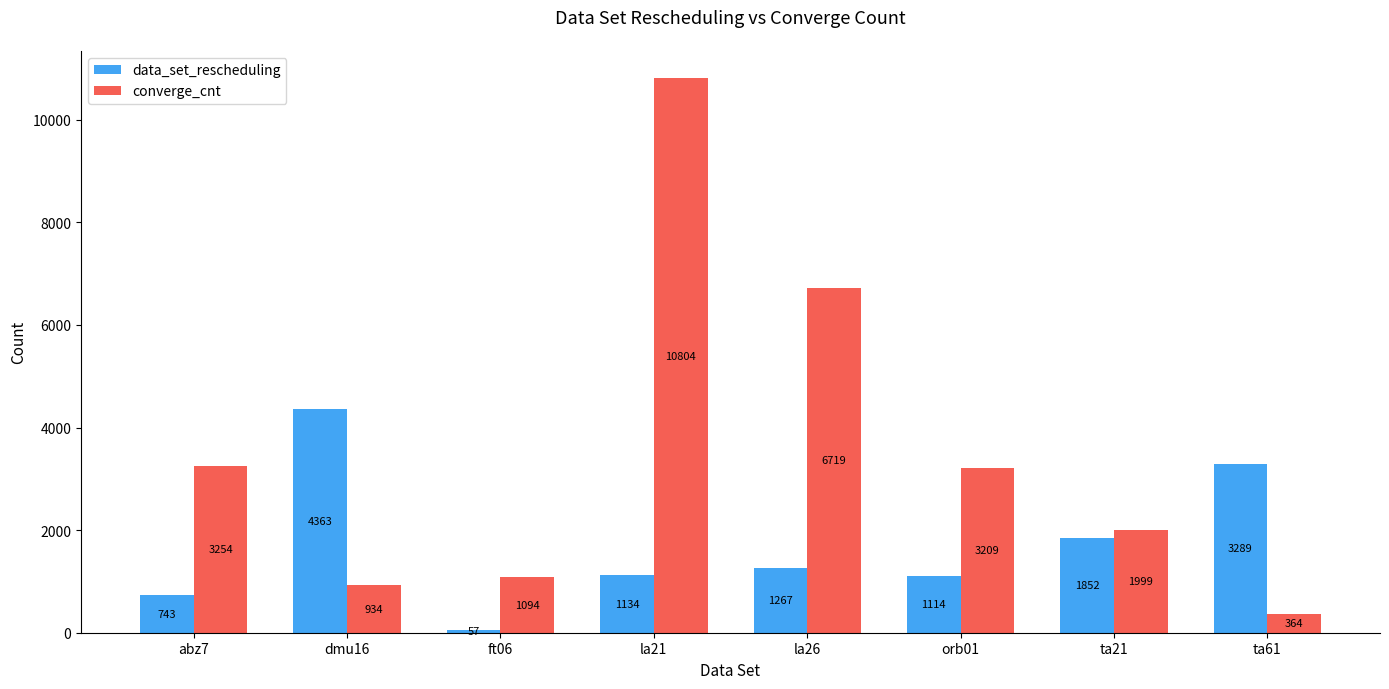

Which label corresponds to the smallest value in the chart?

ft06